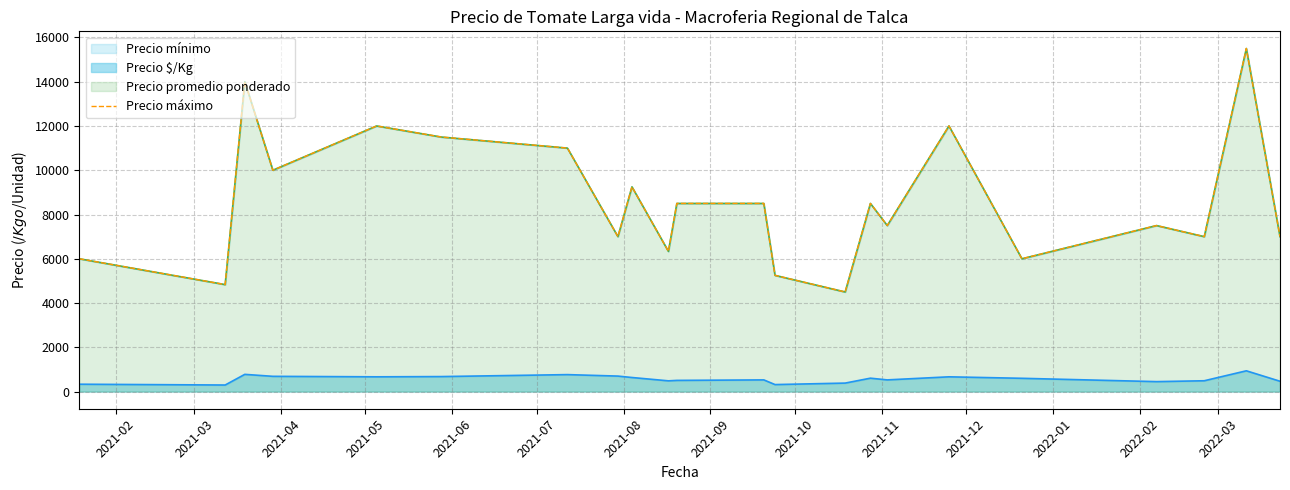

What is the smallest value displayed?

4500.0